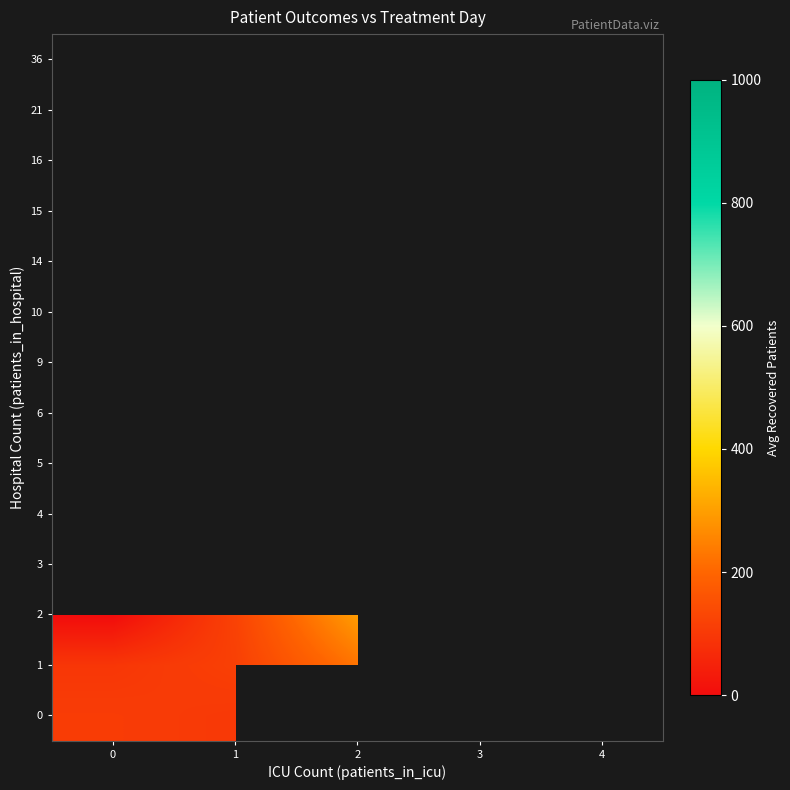

The 2 series shows 0.0 at 0. True or false?

True